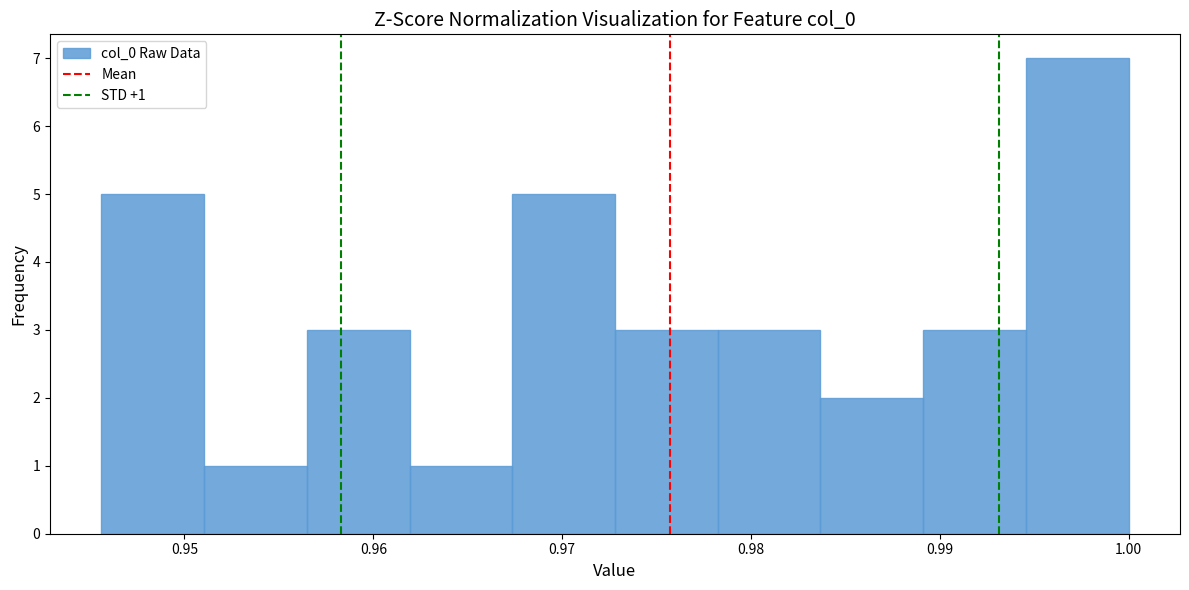

Which range on the x-axis has the tallest bar?

0.995 to 1.000